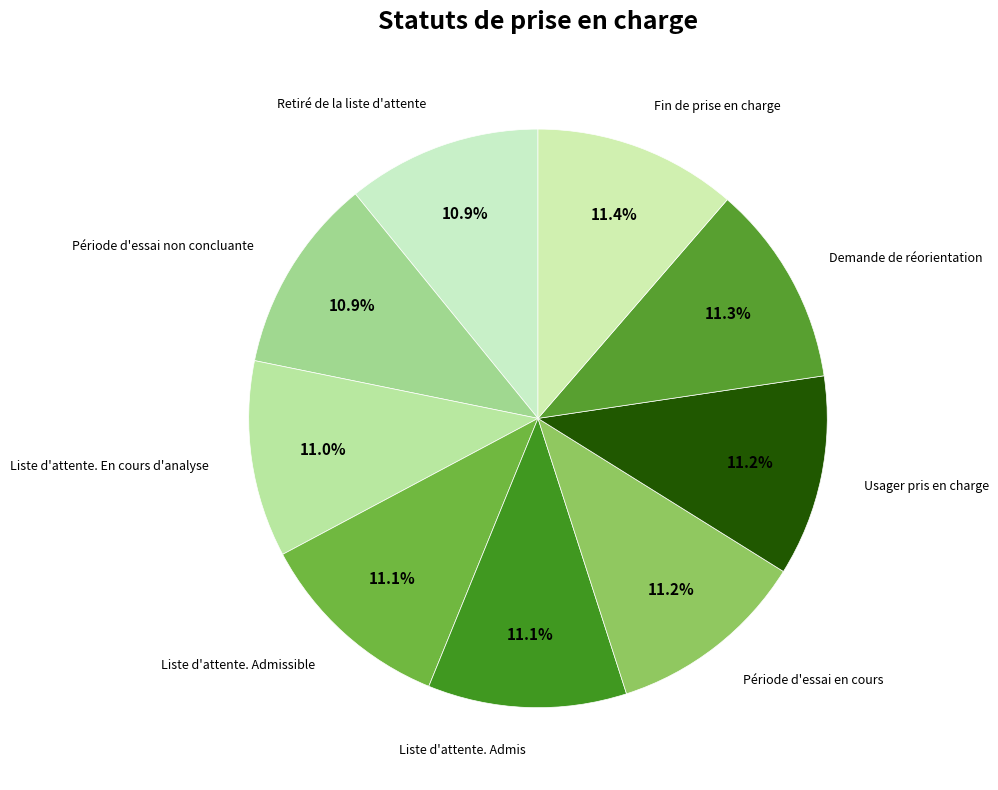

Is there any slice that represents more than half of the pie?

No